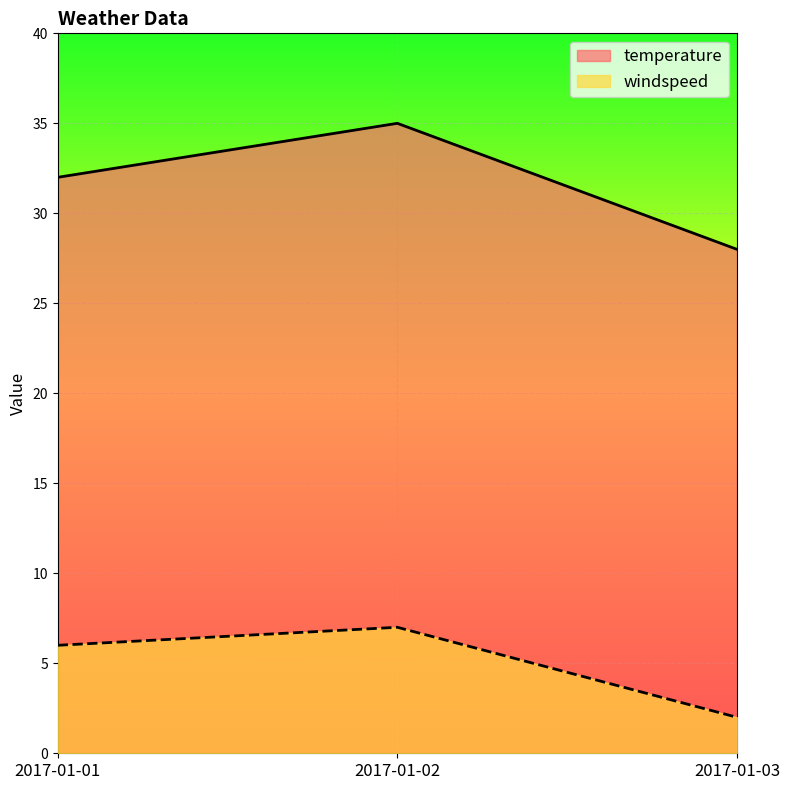

What is the sum of the temperature values at 2017-01-03 and 2017-01-01?

60